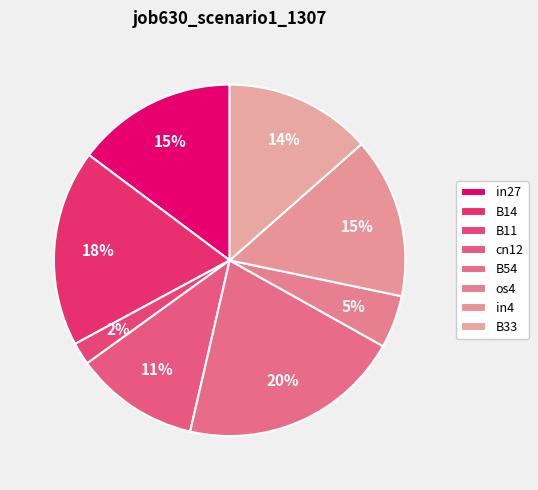

Is it true that B11 is 1% of the pie?

False